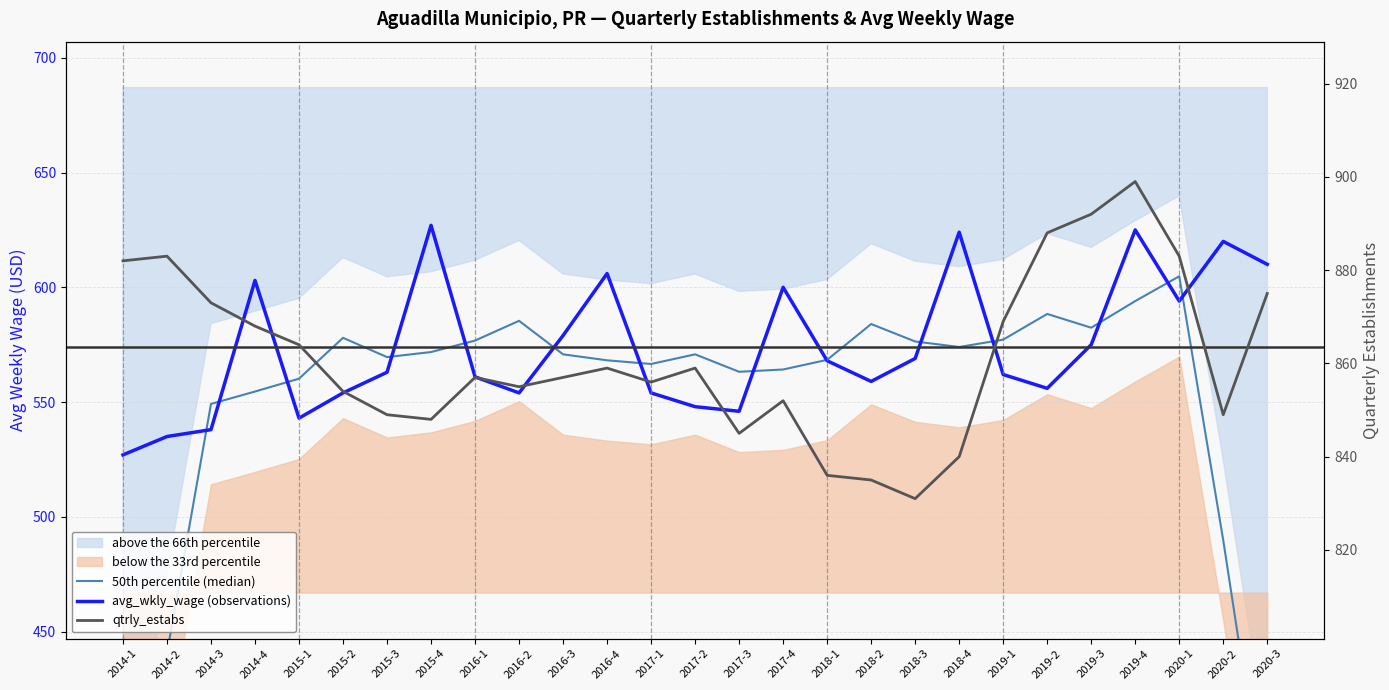

Reading left to right, list all the values displayed in this chart.

50th percentile (median): 2014-1=320.0	2014-2=440.6	2014-3=549.2	2014-4=554.6	2015-1=560.2	2015-2=578.0	2015-3=569.6	2015-4=571.8	2016-1=576.8	2016-2=585.4	2016-3=570.8	2016-4=568.2	2017-1=566.6	2017-2=570.8	2017-3=563.2	2017-4=564.2	2018-1=568.4	2018-2=584.0	2018-3=576.4	2018-4=574.0	2019-1=577.2	2019-2=588.4	2019-3=582.4	2019-4=594.0	2020-1=604.8	2020-2=489.8	2020-3=364.8
avg_wkly_wage (observations): 2014-1=527.0	2014-2=535.0	2014-3=538.0	2014-4=603.0	2015-1=543.0	2015-2=554.0	2015-3=563.0	2015-4=627.0	2016-1=561.0	2016-2=554.0	2016-3=579.0	2016-4=606.0	2017-1=554.0	2017-2=548.0	2017-3=546.0	2017-4=600.0	2018-1=568.0	2018-2=559.0	2018-3=569.0	2018-4=624.0	2019-1=562.0	2019-2=556.0	2019-3=575.0	2019-4=625.0	2020-1=594.0	2020-2=620.0	2020-3=610.0
qtrly_estabs: 2014-1=882.0	2014-2=883.0	2014-3=873.0	2014-4=868.0	2015-1=864.0	2015-2=854.0	2015-3=849.0	2015-4=848.0	2016-1=857.0	2016-2=855.0	2016-3=857.0	2016-4=859.0	2017-1=856.0	2017-2=859.0	2017-3=845.0	2017-4=852.0	2018-1=836.0	2018-2=835.0	2018-3=831.0	2018-4=840.0	2019-1=869.0	2019-2=888.0	2019-3=892.0	2019-4=899.0	2020-1=883.0	2020-2=849.0	2020-3=875.0